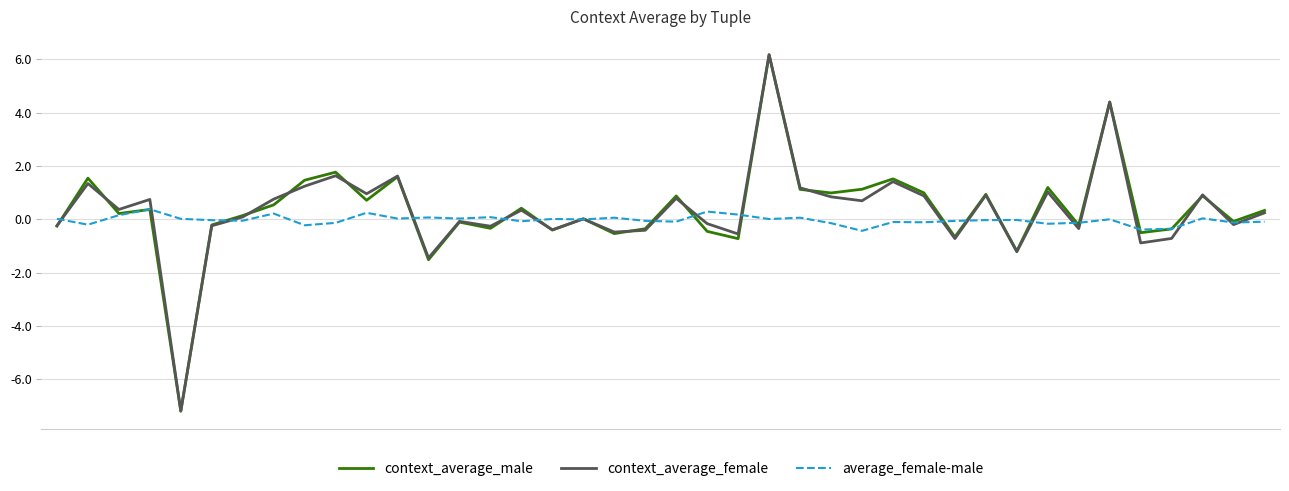

Which series has the largest range (max minus min)?

context_average_male